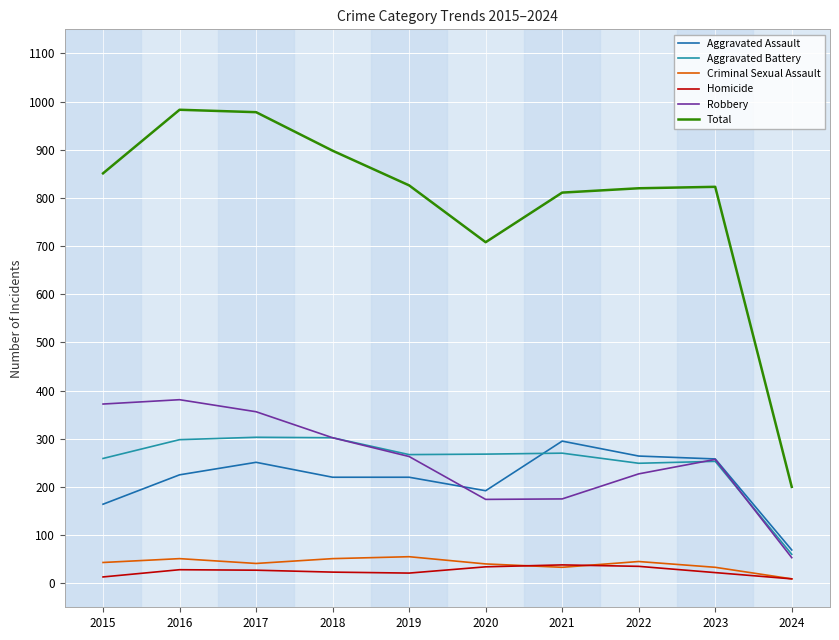

Count the number of data series in this chart.

6